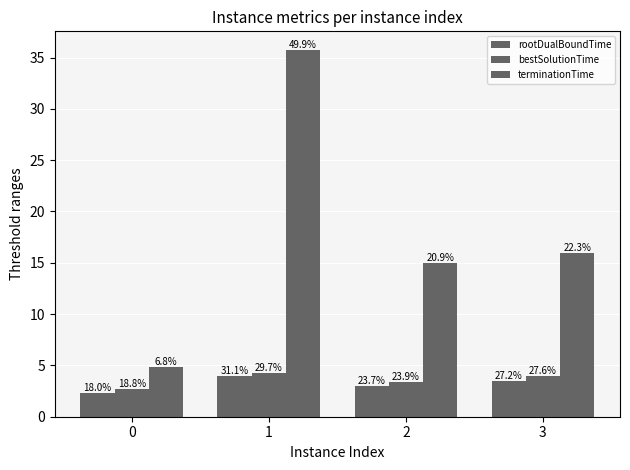

How many bars are there in each group?

3